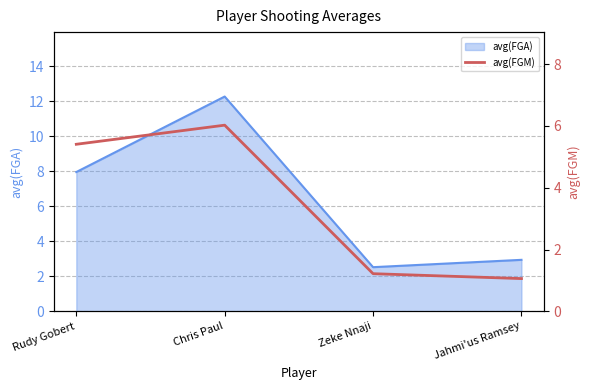

What position from the left is Chris Paul?

2